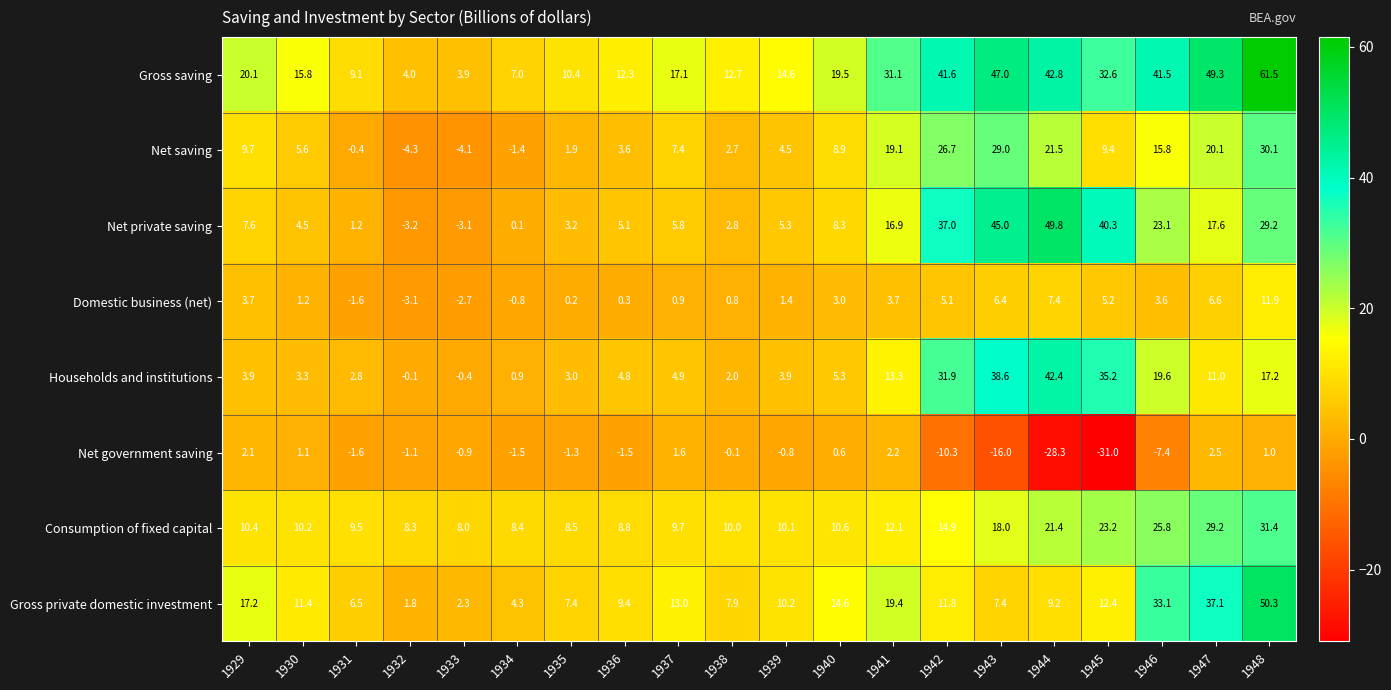

How many positive values does the Net saving series have?

16